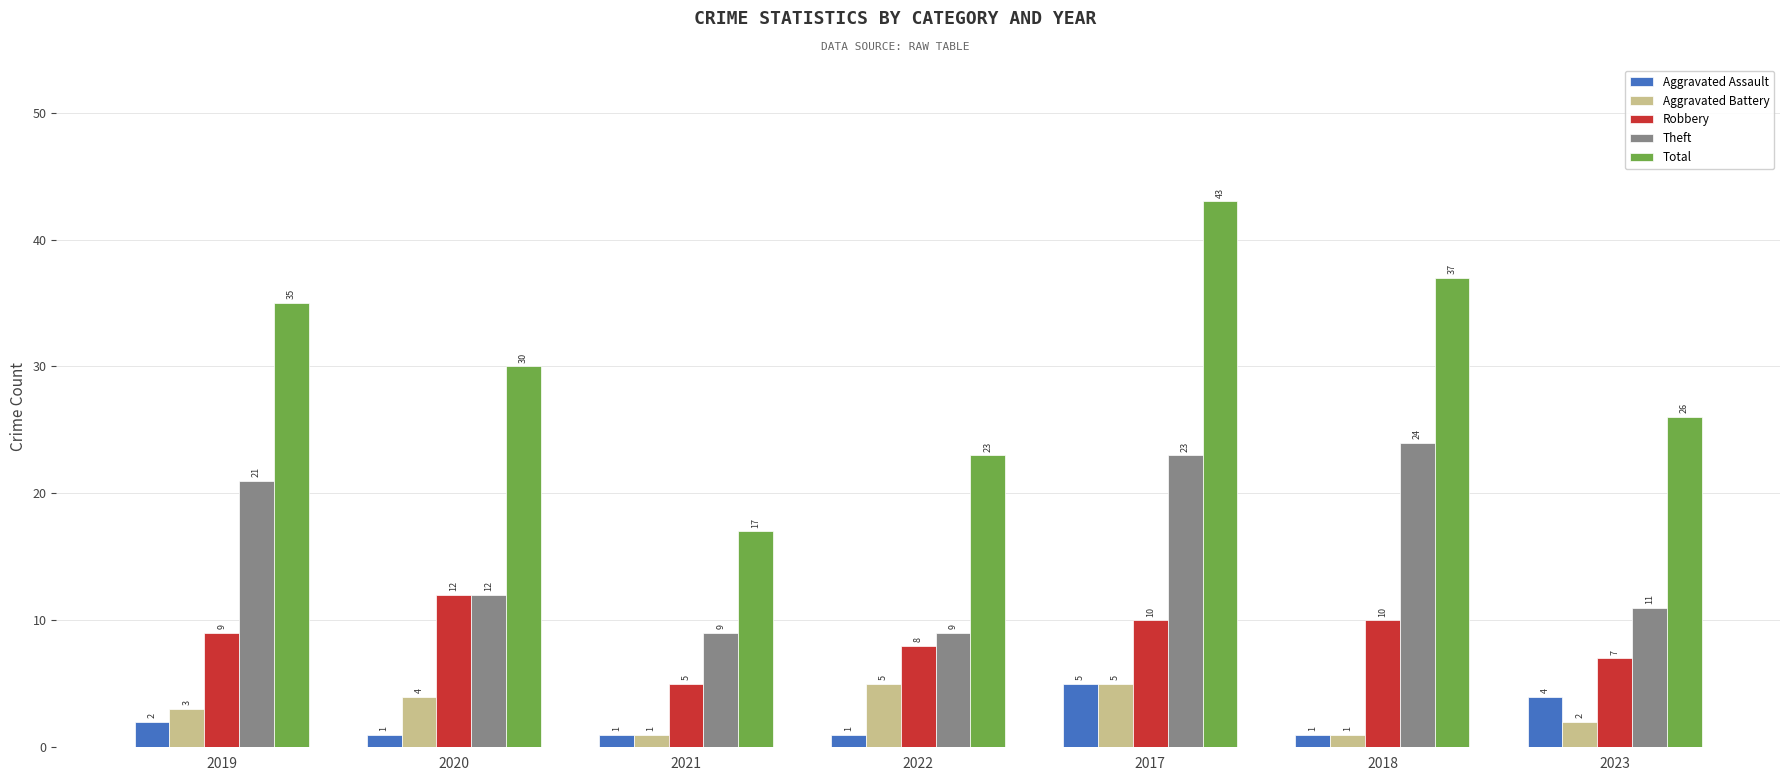

Between 2022 and 2017, which series saw the biggest shift?

Total